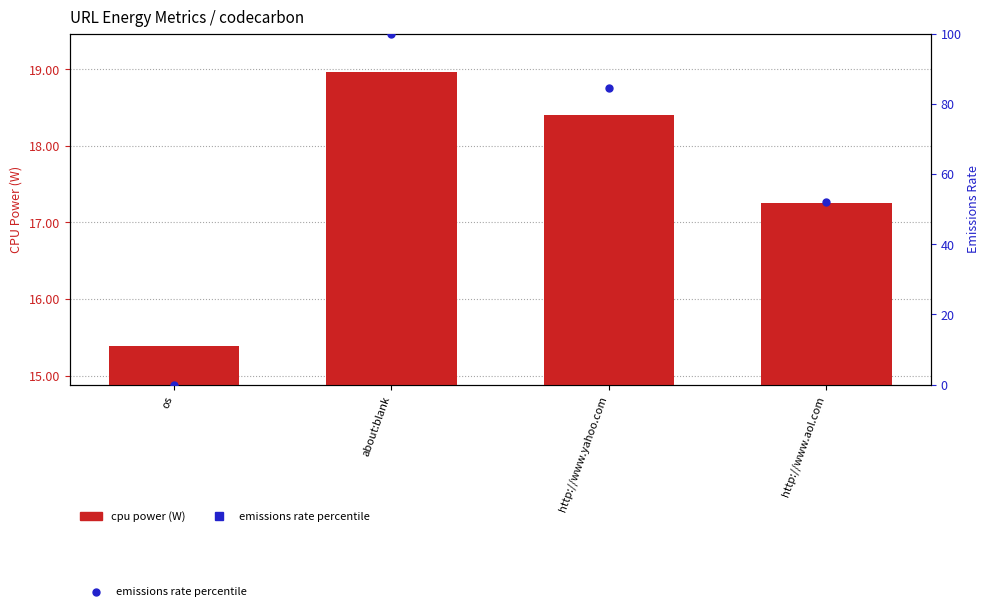

Which series reaches the minimum Y coordinate?

emissions rate percentile